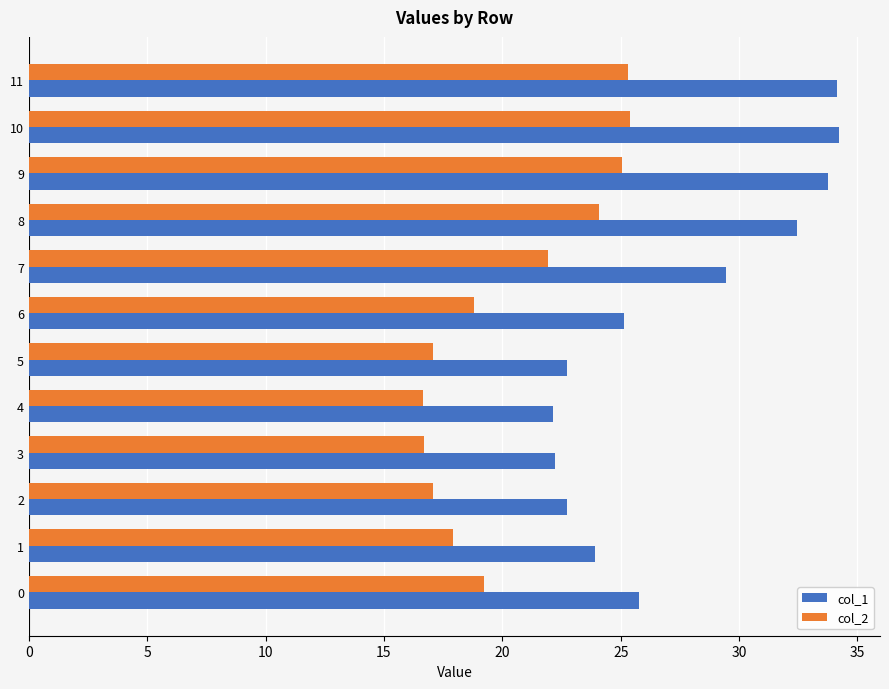

At which label is col_2 closest to 21?

7